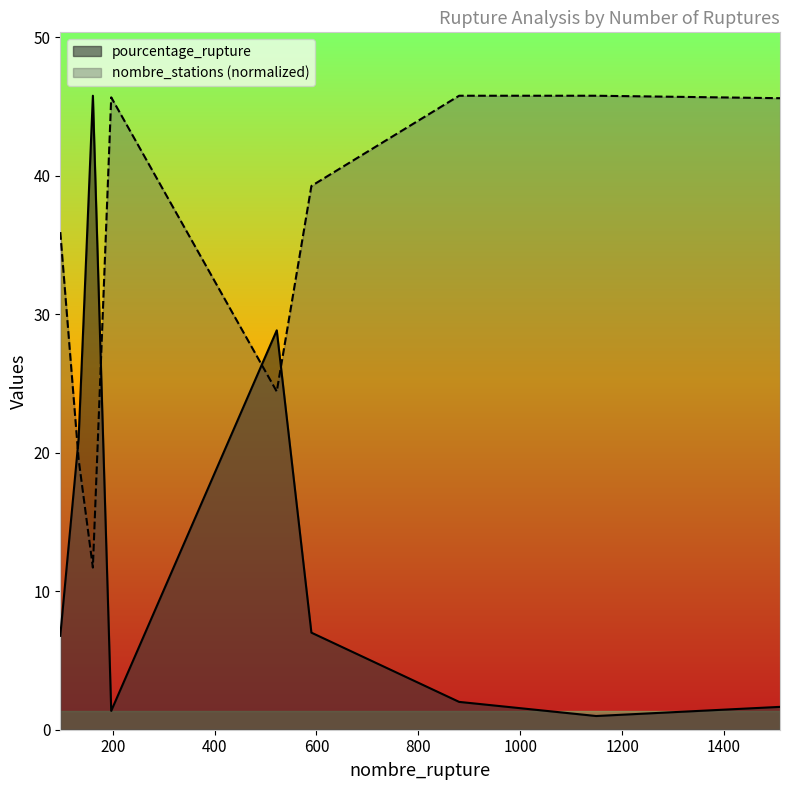

At how many categories does at least one series exceed 45?

5